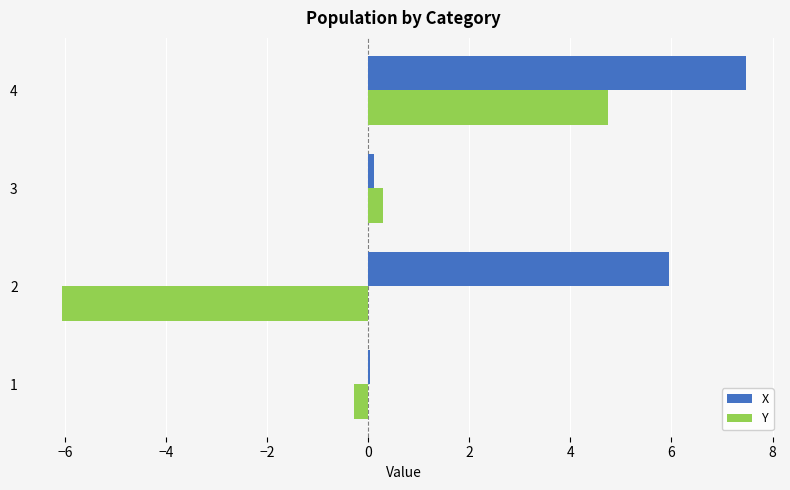

True or false: Y has a value of 1.1 at 4.

False